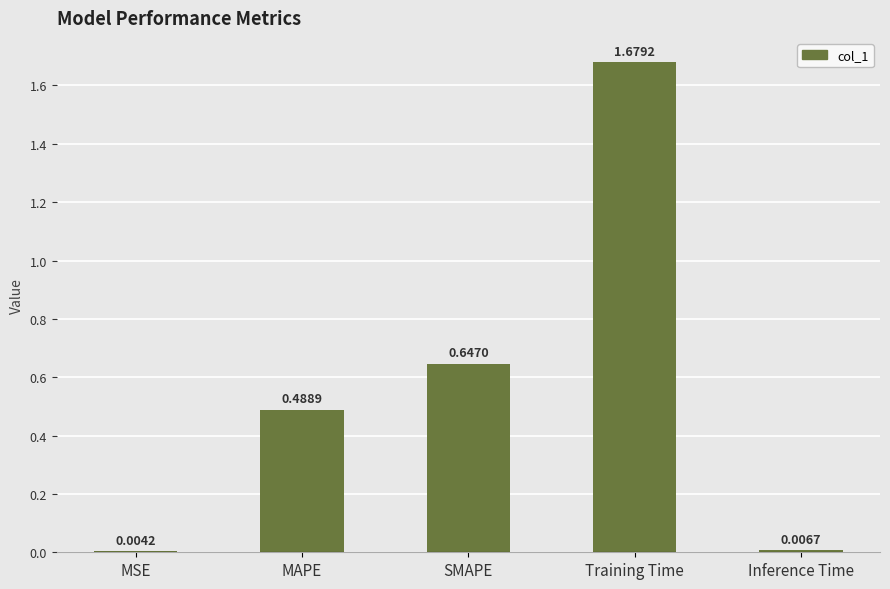

What is the change in value from MSE to SMAPE?

+0.6